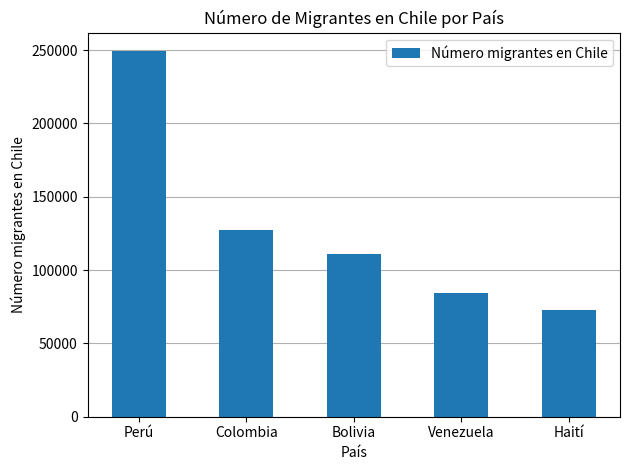

What is the sum of all values?

645065